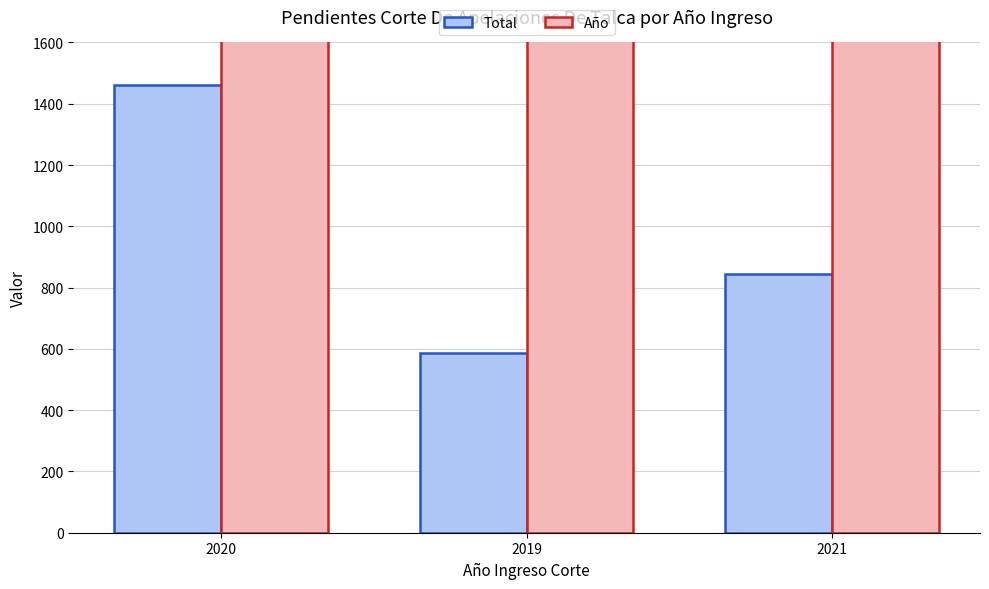

What is the sum of all Total values?

2890